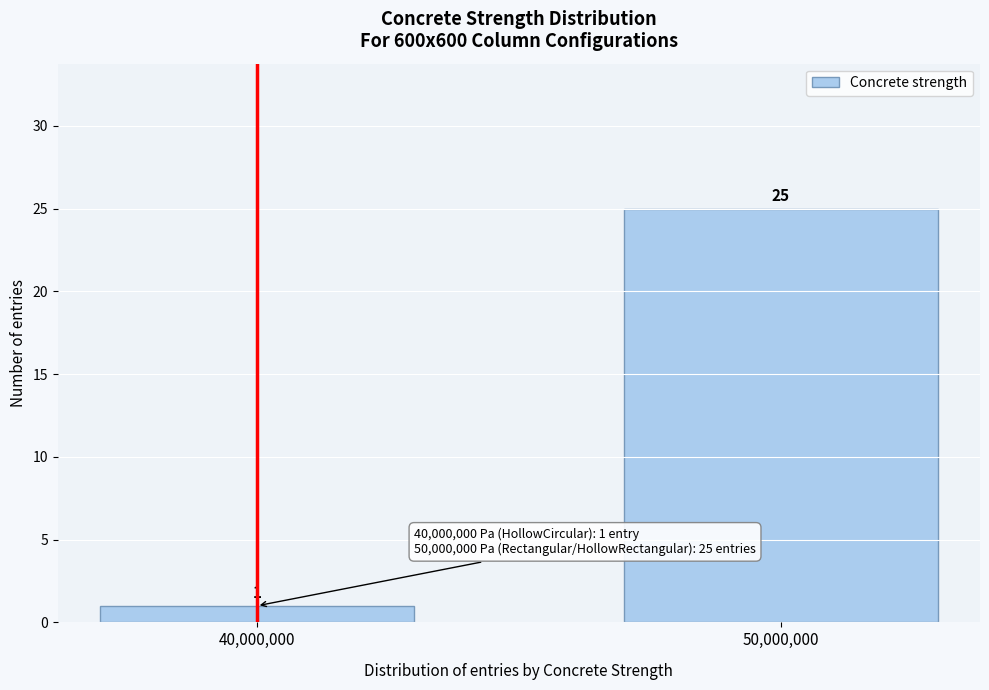

Reading left to right, what are all the values shown in this chart?

1	25